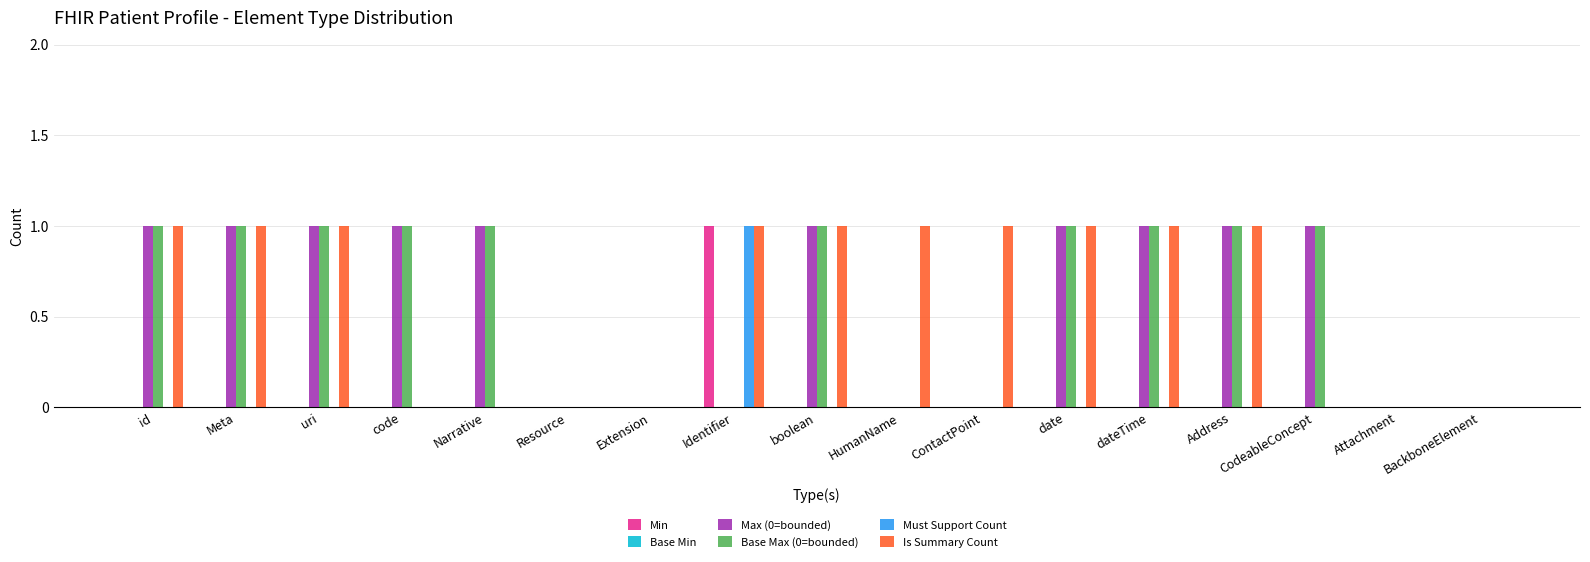

Is the value of Min at date greater than the value of Base Max (0=bounded) at Address?

No